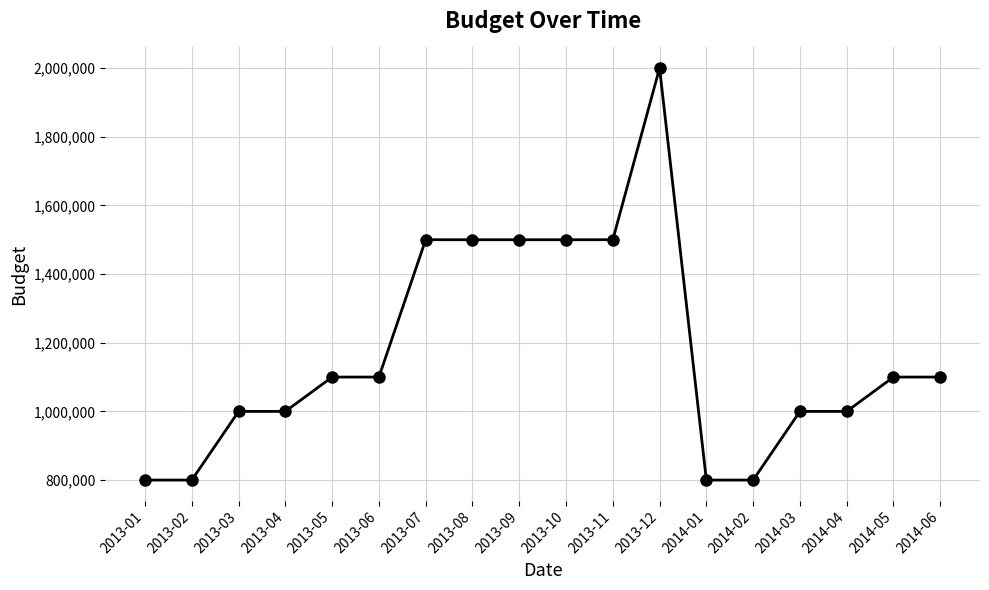

Reading left to right, extract all data points from this chart.

800000	800000	1000000	1000000	1100000	1100000	1500000	1500000	1500000	1500000	1500000	2000000	800000	800000	1000000	1000000	1100000	1100000